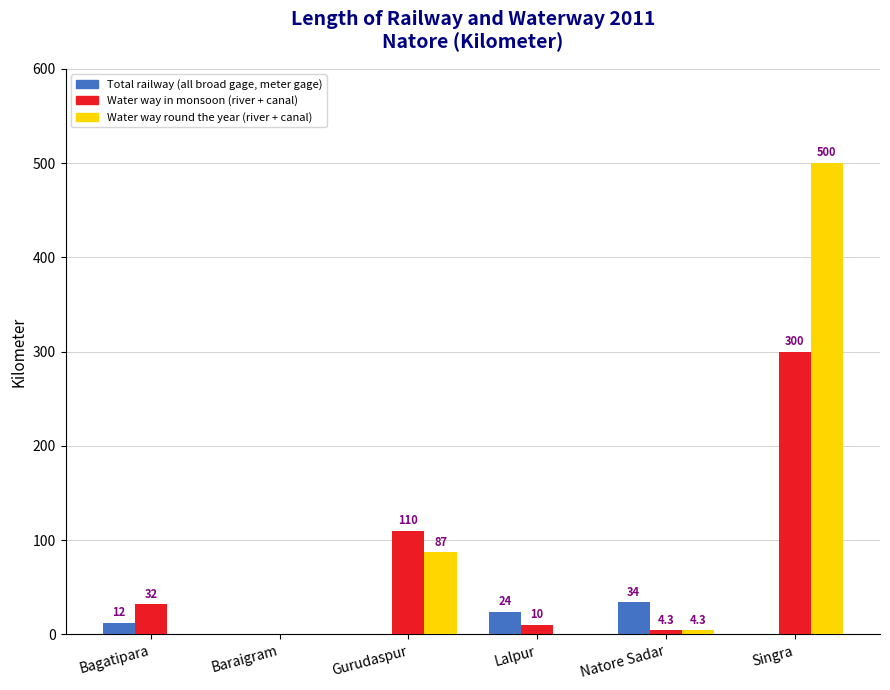

Which series has the widest spread of values?

Water way round the year (river + canal)